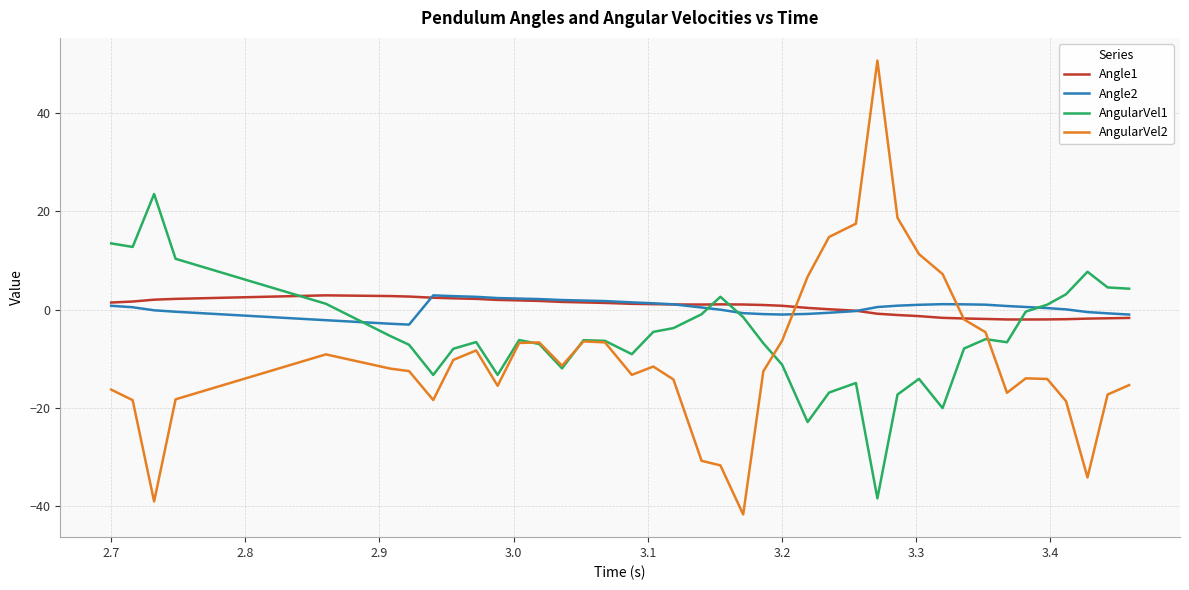

Which series has the largest range (max minus min)?

AngularVel2